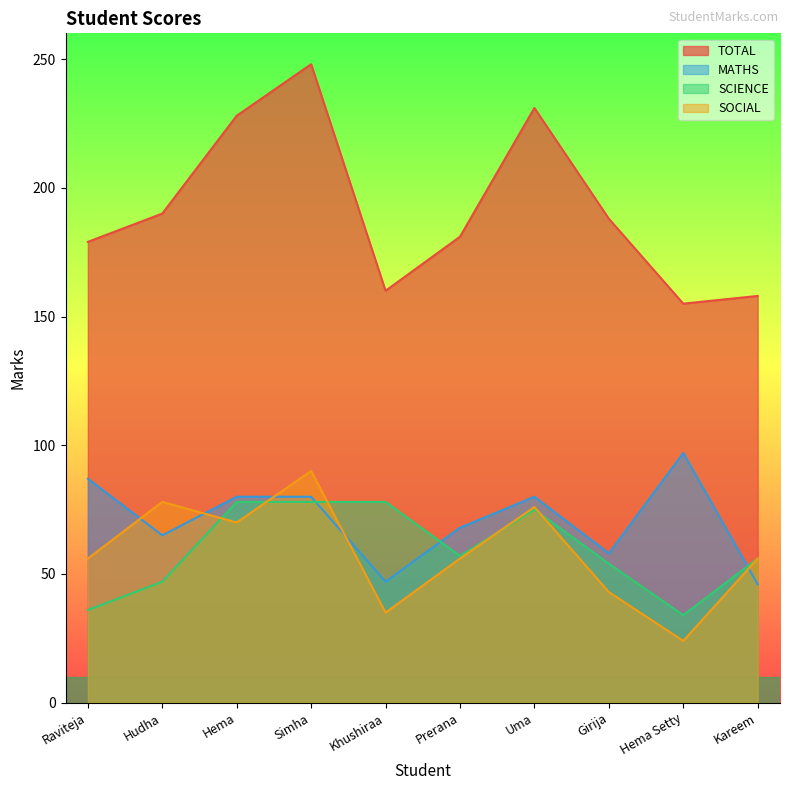

What is the difference between the second highest and second lowest values in the TOTAL series?

73